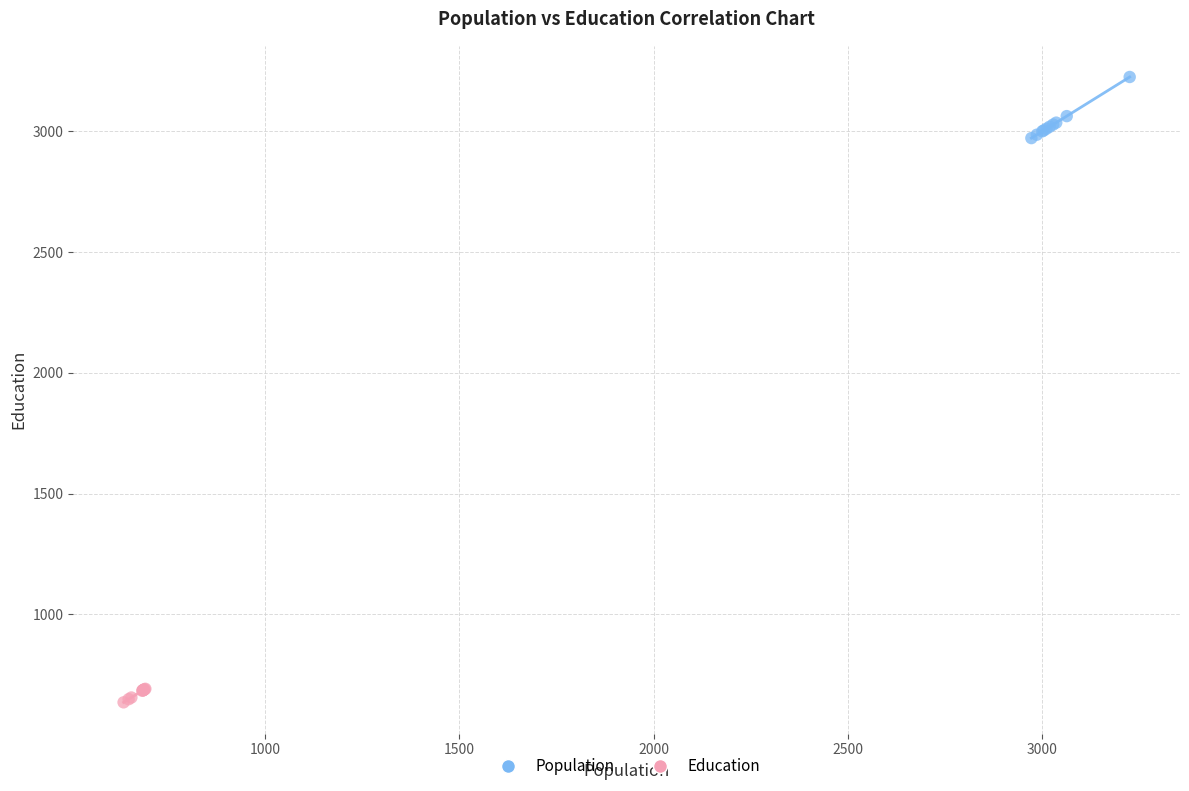

Which series has the largest Y range (max minus min)?

Population